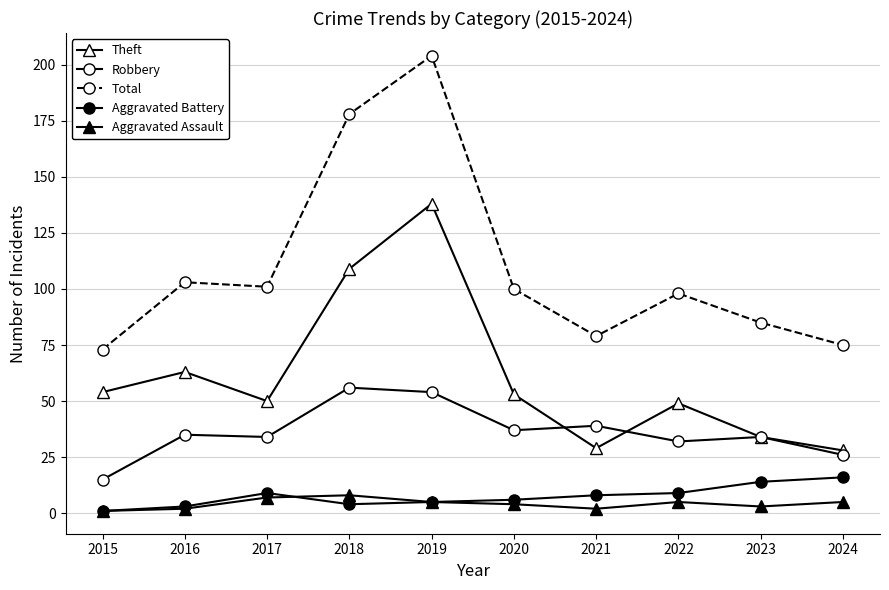

What is the total value across all series at 2017?

201